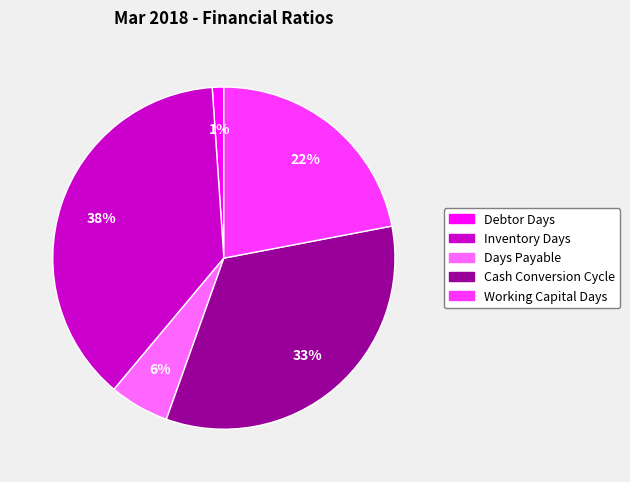

Which category has the smallest portion of the pie?

Debtor Days